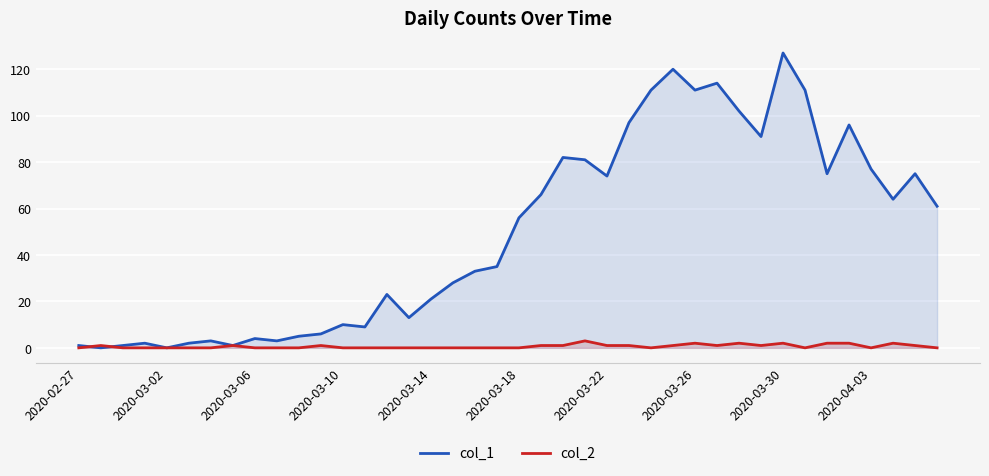

Reading right to left, extract all data points from this chart.

col_1: 61	75	64	77	96	75	111	127	91	102	114	111	120	111	97	74	81	82	66	56	35	33	28	21	13	23	9	10	6	5	3	4	1	3	2	0	2	1	0	1
col_2: 0	1	2	0	2	2	0	2	1	2	1	2	1	0	1	1	3	1	1	0	0	0	0	0	0	0	0	0	1	0	0	0	1	0	0	0	0	0	1	0